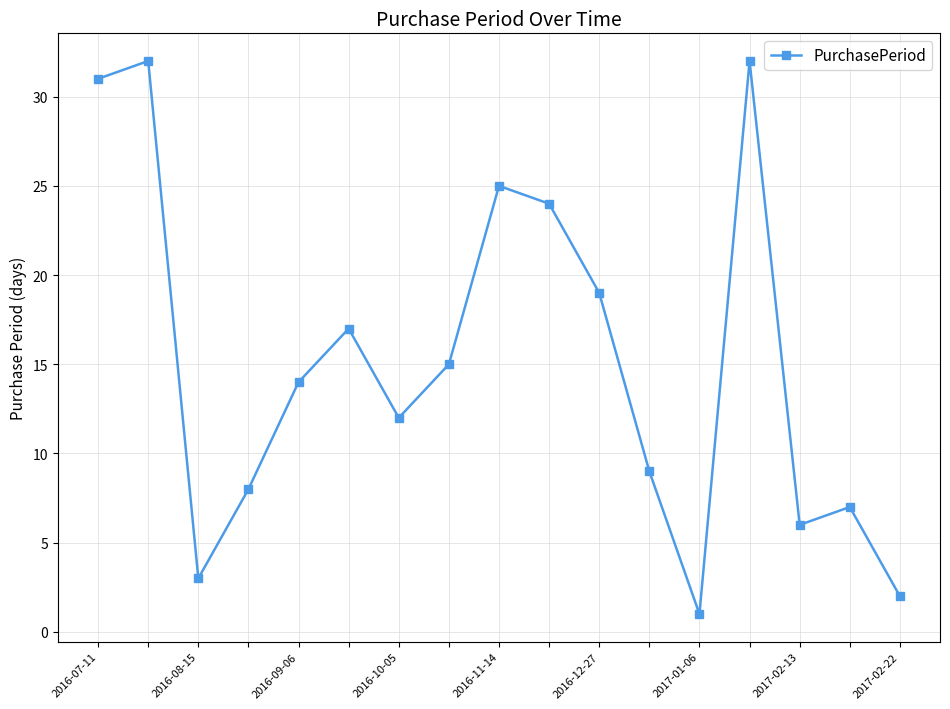

True or false: the data has more than 1 interior local peaks.

True